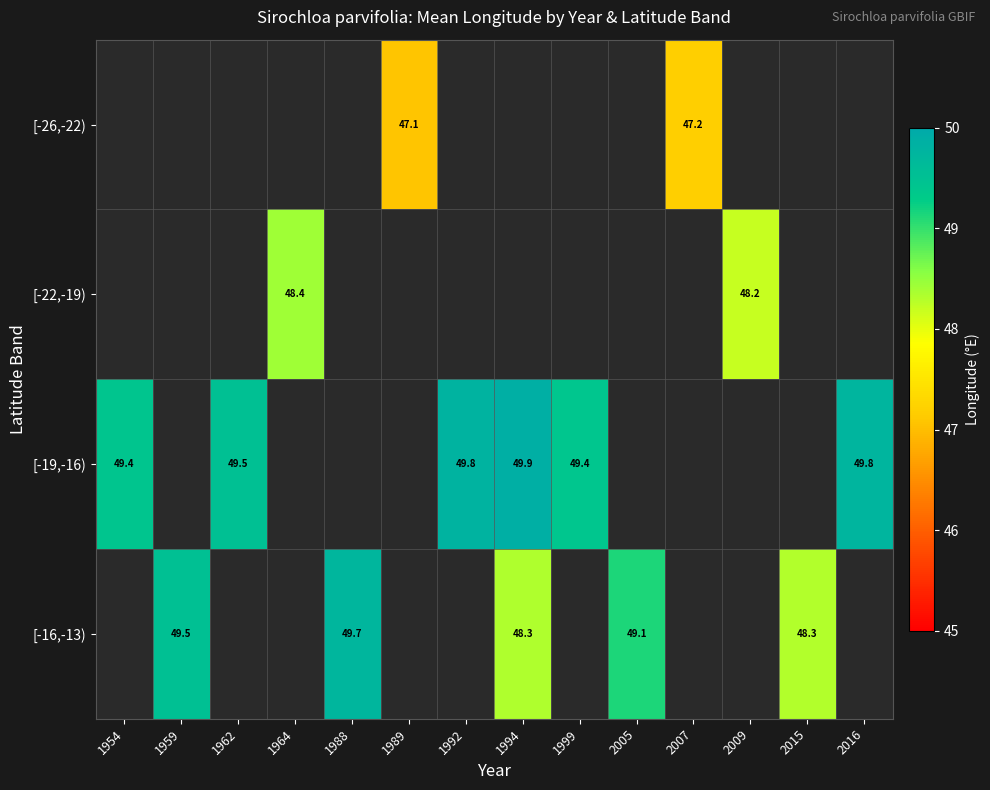

How many series are shown in this chart?

4